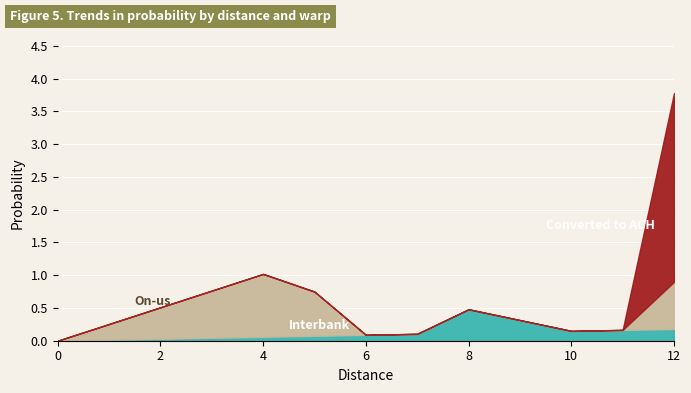

Reading left to right, what are all the values shown in this chart?

Interbank: 0=0.0	1=0.0	2=0.0	3=0.0	4=0.1	5=0.1	6=0.1	7=0.1	8=0.5	10=0.2	11=0.2	12=0.2
On-us: 0=0.0	1=0.2	2=0.5	3=0.7	4=1.0	5=0.7	6=0.0	7=0.0	8=0.0	10=0.0	11=0.0	12=0.7
Converted to ACH: 0=0.0	1=0.0	2=0.0	3=0.0	4=0.0	5=0.0	6=0.0	7=0.0	8=0.0	10=0.0	11=0.0	12=2.9